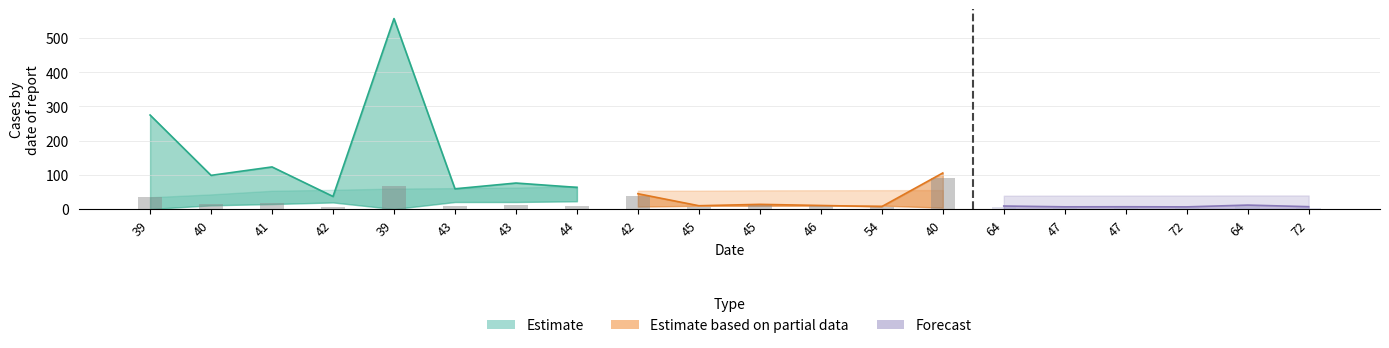

Is it true that length equals 388.0 at 39?

False